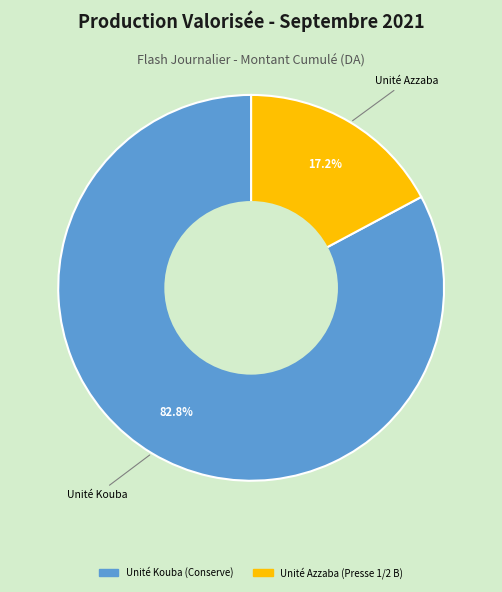

Is there any slice that represents more than half of the pie?

Yes